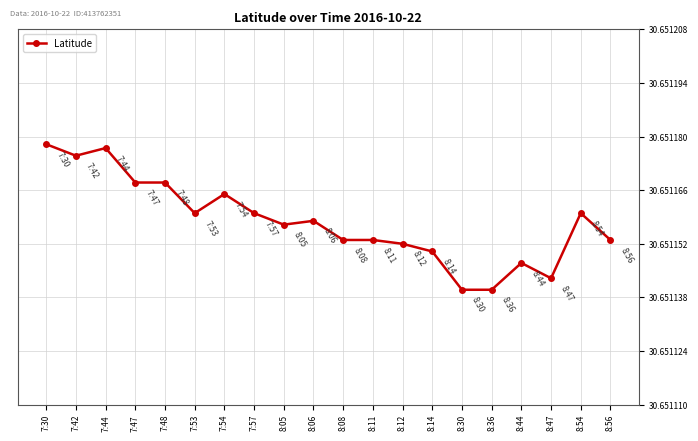

True or false: the data has more than 1 interior local peaks.

True